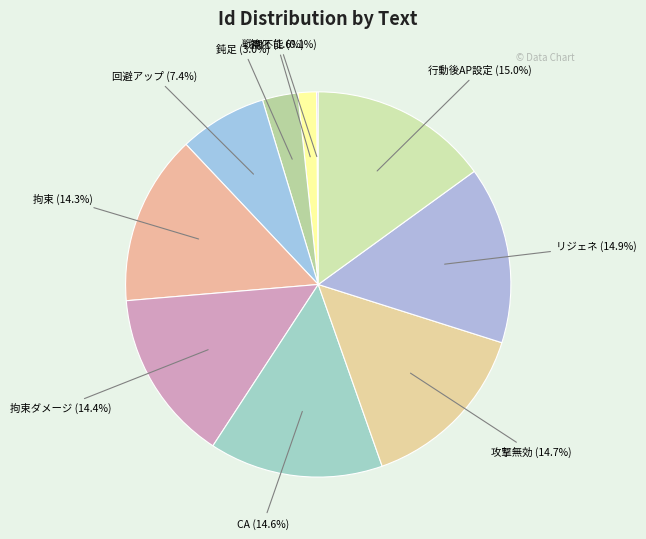

What is the smallest slice in the pie chart?

戦闘不能